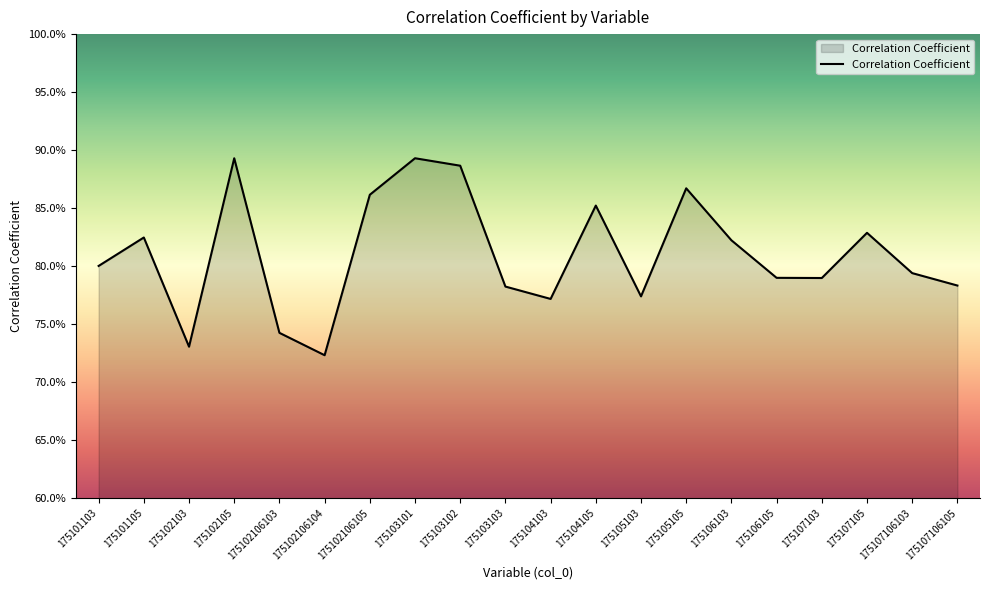

Rank the categories by value from highest to lowest.

175103101, 175102105, 175103102, 175105105, 175102106105, 175104105, 175107105, 175101105, 175106103, 175101103, 175107106103, 175106105, 175107103, 175107106105, 175103103, 175105103, 175104103, 175102106103, 175102103, 175102106104